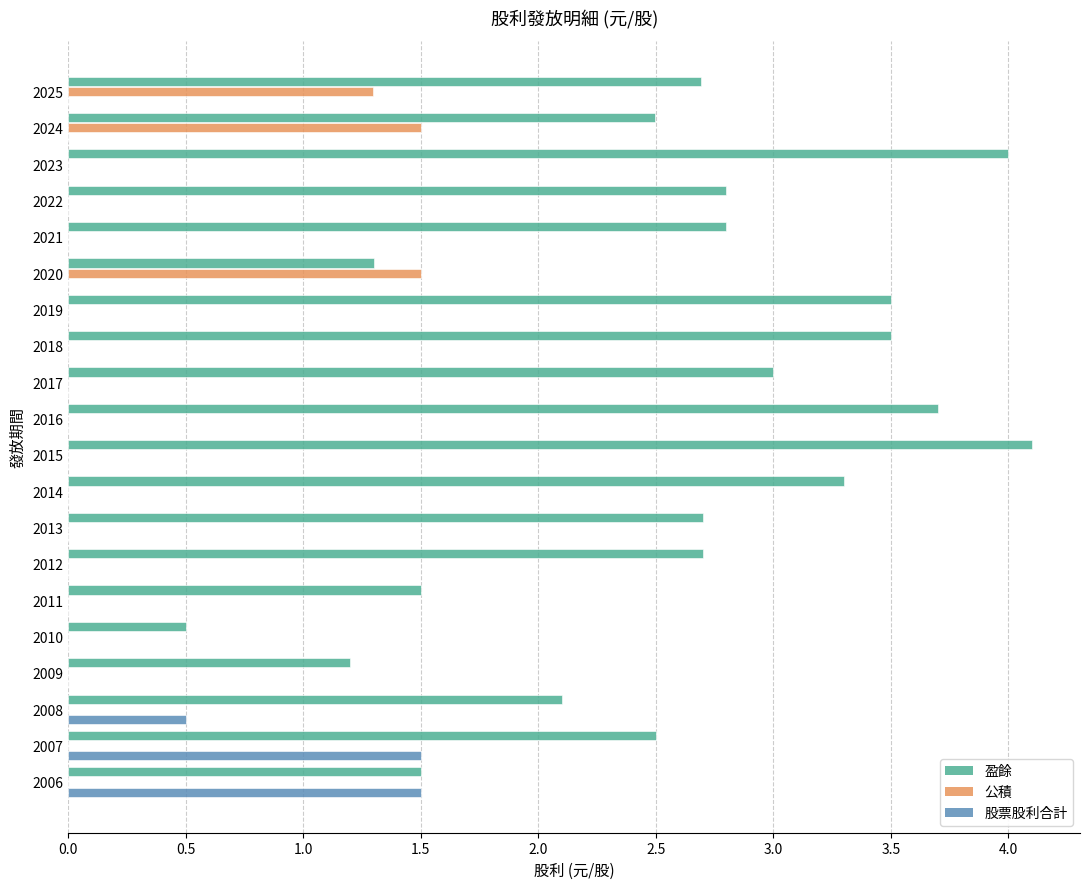

Between 2018 and 2017, which series saw the biggest shift?

盈餘